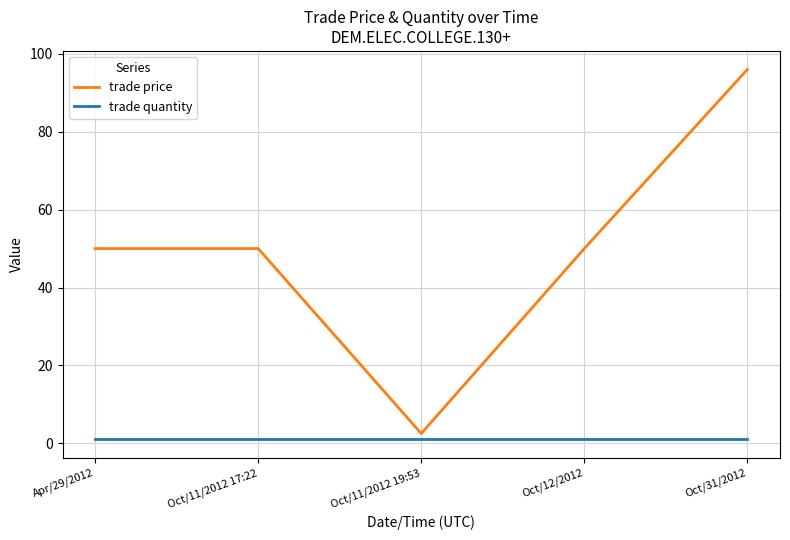

List the series in order of their peak value, highest first.

trade price, trade quantity